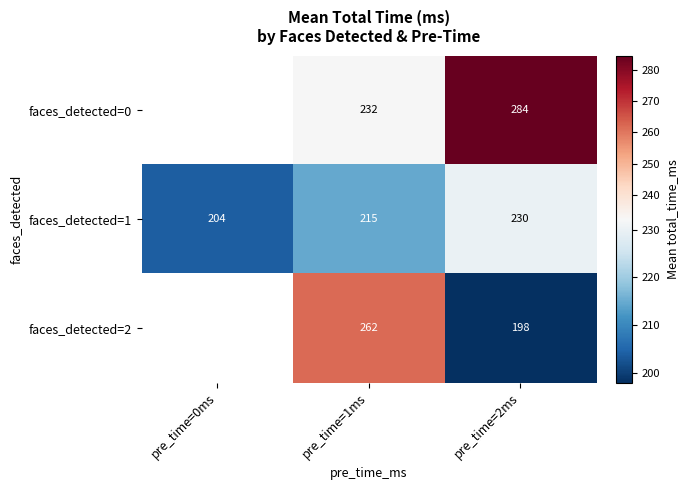

What is the minimum value shown in the chart?

198.0